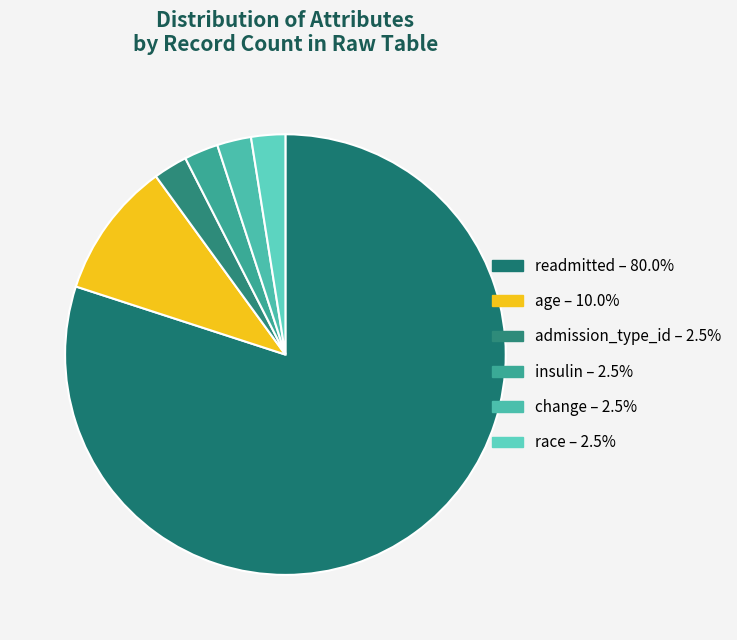

Which has a higher value, race or change?

change